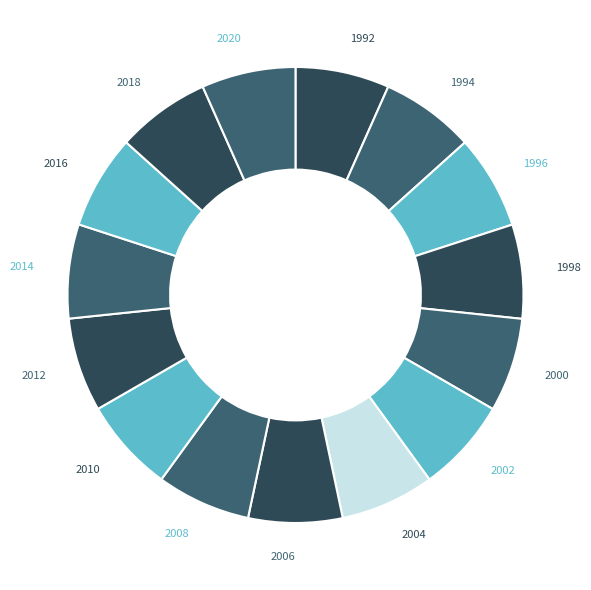

Is it true that 2008 is 7% of the pie?

True